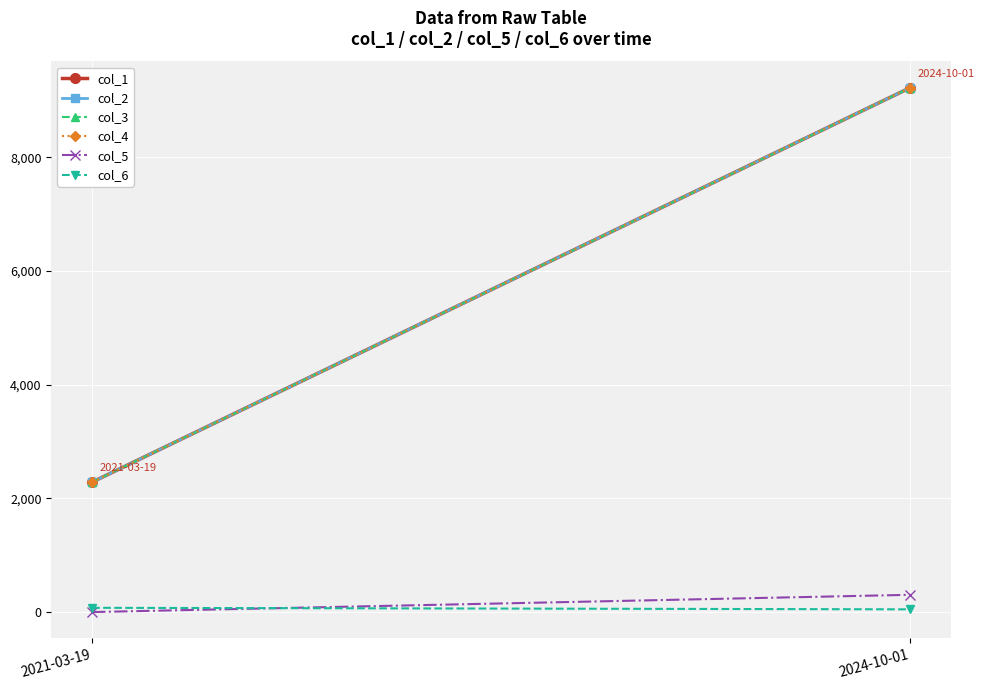

Reading left to right, list all the values displayed in this chart.

col_1: 2286.0	9225.0
col_2: 2286.0	9225.0
col_3: 2286.0	9225.0
col_4: 2286.0	9225.0
col_5: 0.0	303.5
col_6: 75.0	48.0